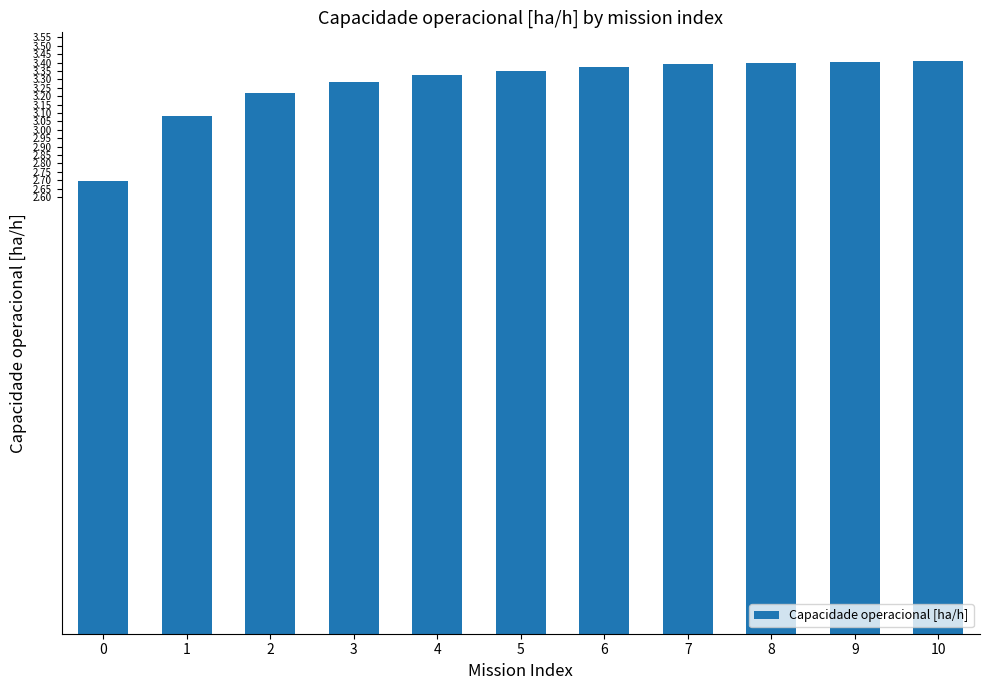

Count the values in the range 3 to 4.

10